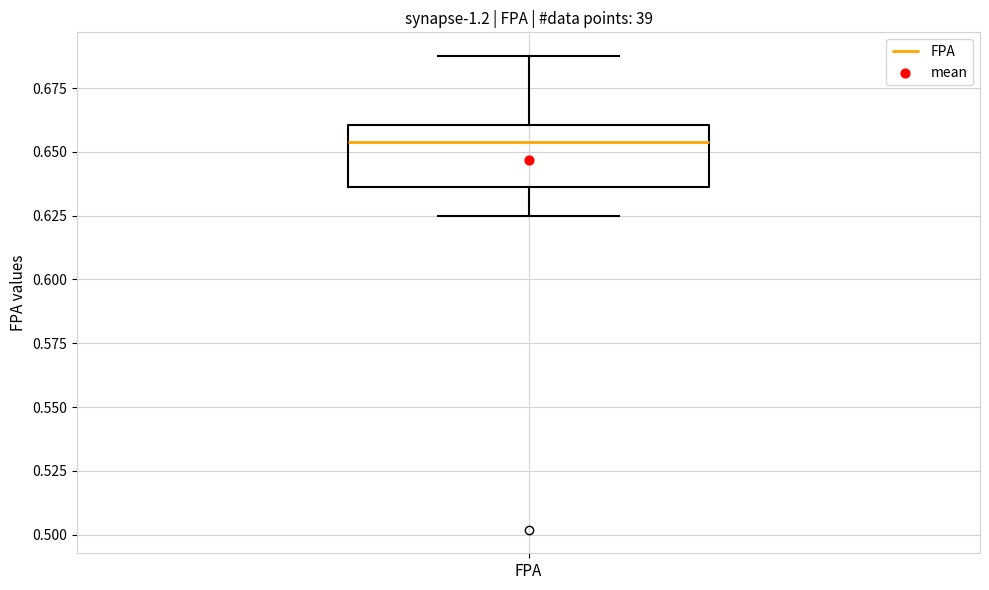

Read this box plot against the y-axis: the position of the median line, the range covered by the box, and the ends of both whiskers. The values are not printed on the chart, so give them approximately, as read against the axis.

median 0.655, box 0.635 to 0.660, whiskers 0.625 to 0.690